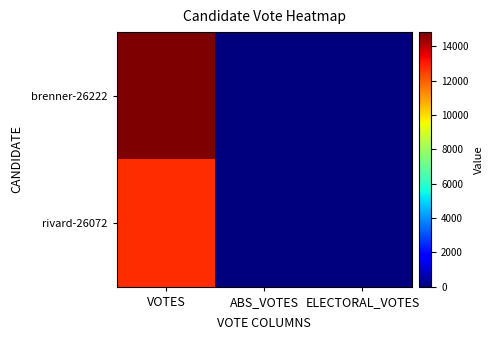

Reading left to right, extract all data points from this chart.

brenner-26222: VOTES=14835	ABS_VOTES=0	ELECTORAL_VOTES=0
rivard-26072: VOTES=12749	ABS_VOTES=0	ELECTORAL_VOTES=0